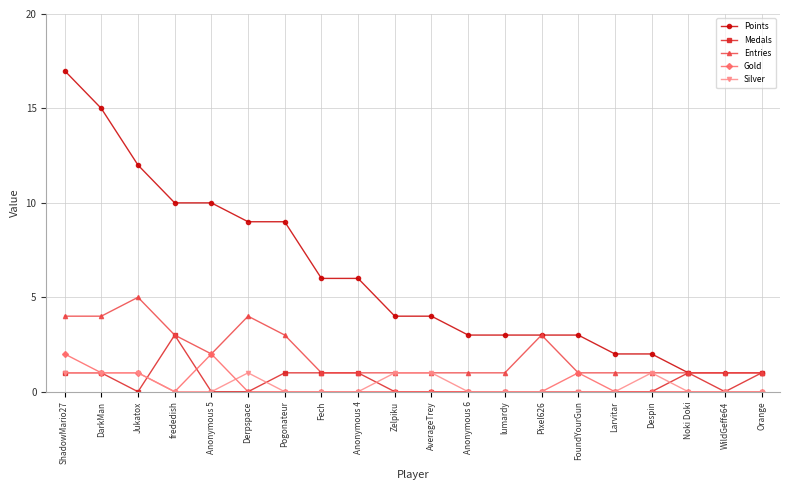

How many distinct data groups are displayed?

5